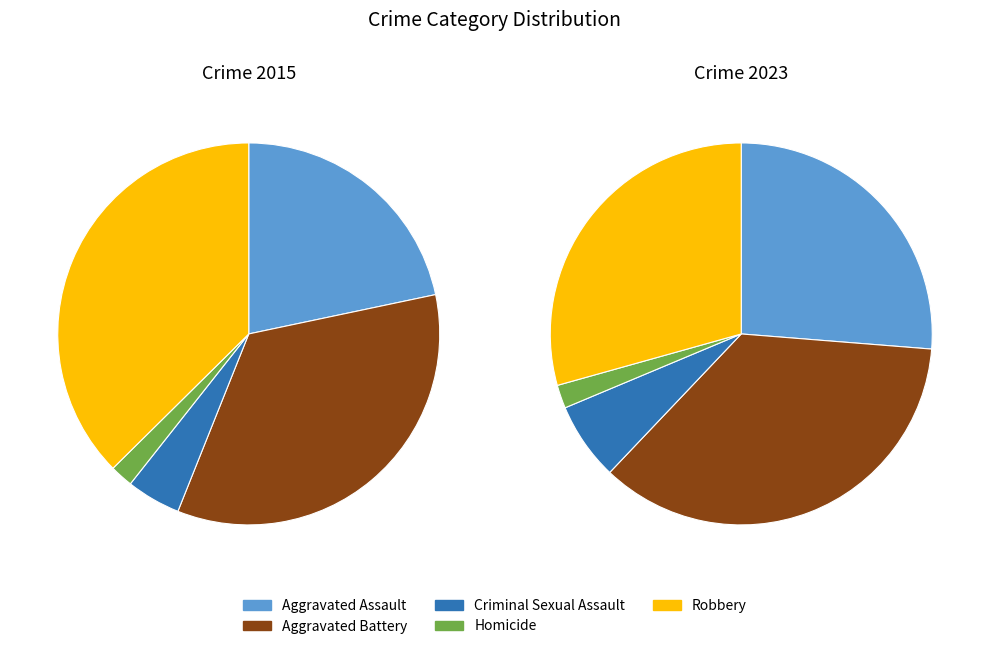

To the nearest percent, what is the difference between the largest and smallest slice percentages?

34%